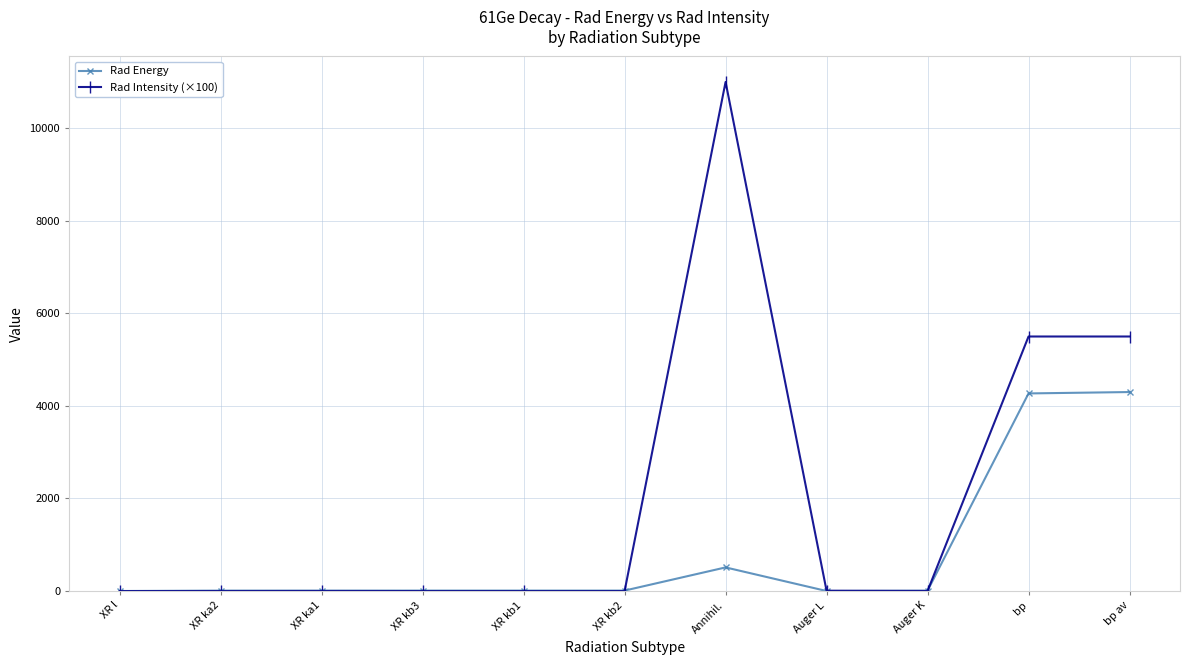

List the series in order of their overall mean, lowest first.

Rad Energy, Rad Intensity (×100)